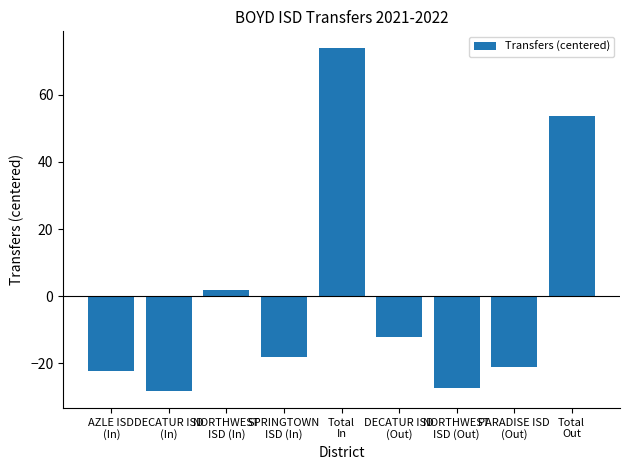

Where does the data first go above -18?

NORTHWEST
ISD (In)